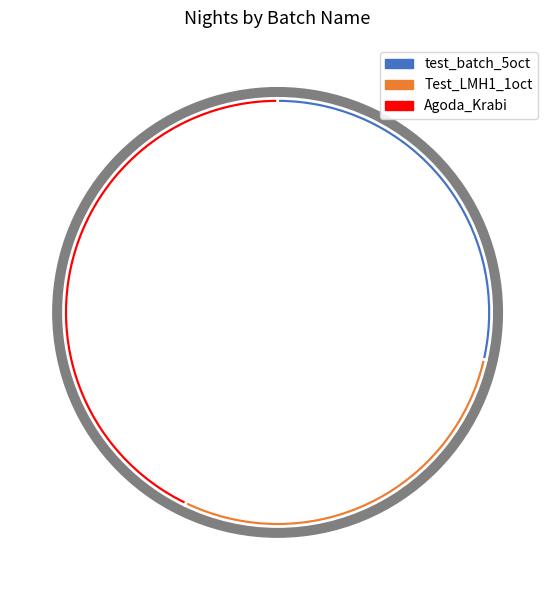

The test_batch_5oct slice represents 29% of the pie. True or false?

True